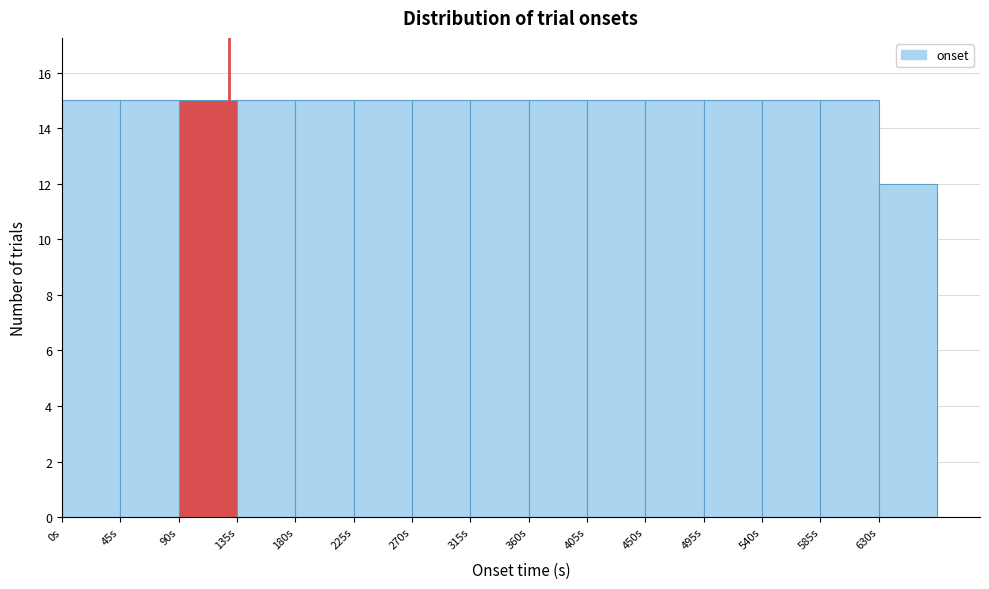

Reading left to right, transcribe this chart: for each bar, give the range it covers on the x-axis and its height. The values are not printed on the chart, so give them approximately, as read against the axis.

0 to 45: 15
45 to 90: 15
90 to 135: 15
135 to 180: 15
180 to 225: 15
225 to 270: 15
270 to 315: 15
315 to 360: 15
360 to 405: 15
405 to 450: 15
450 to 495: 15
495 to 540: 15
540 to 585: 15
585 to 630: 15
630 to 675: 12